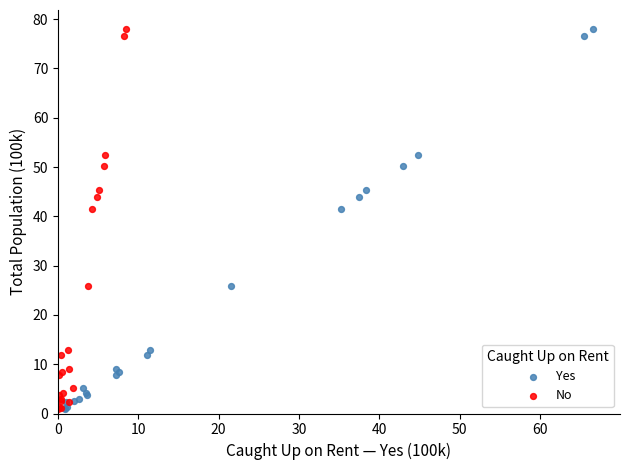

What are all the series names shown in the legend?

Yes, No